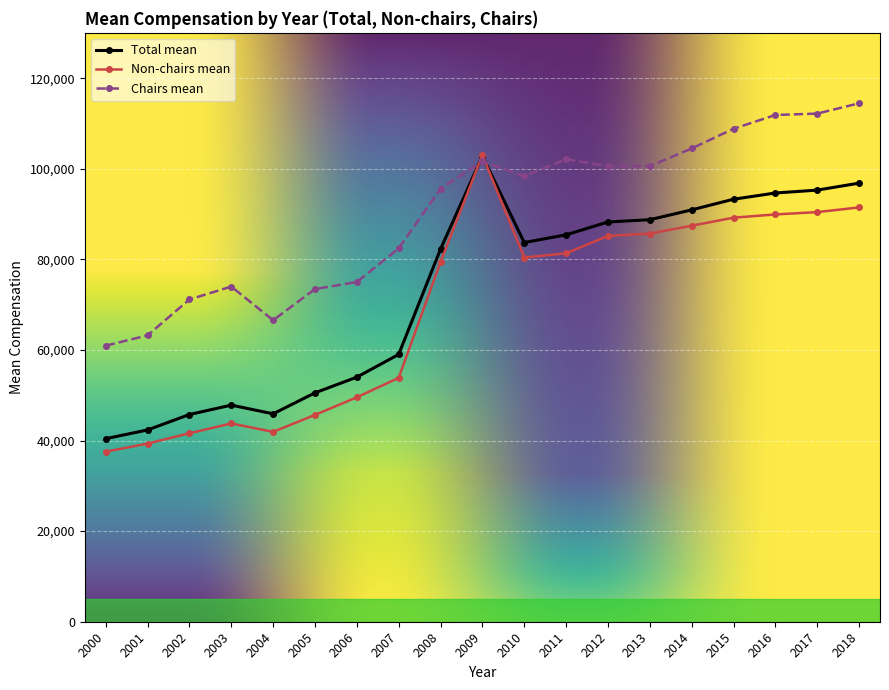

Is the value of Total mean at 2003 greater than the value of Non-chairs mean at 2015?

No